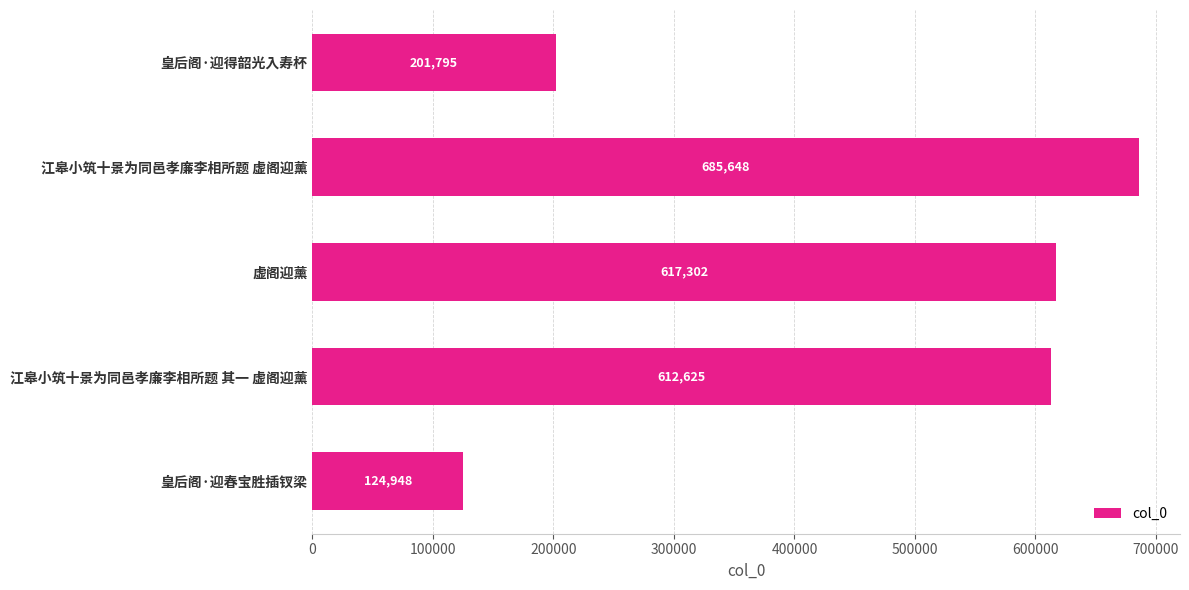

What is the average value?

448464